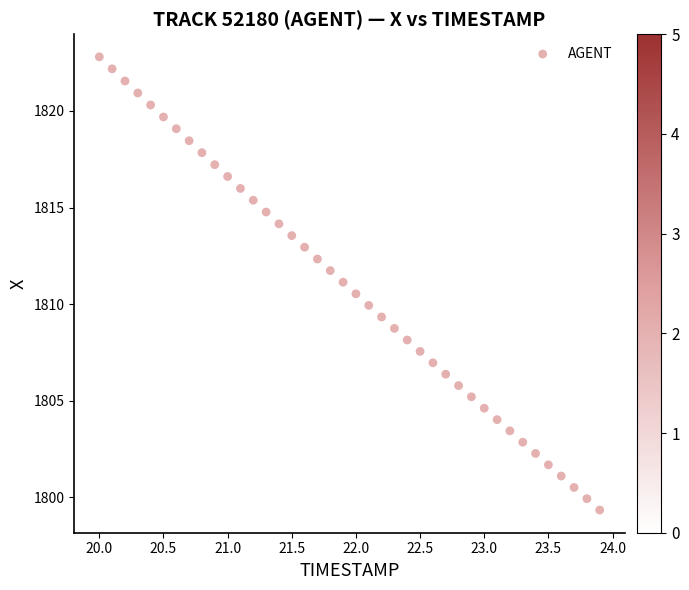

What is the range of X values (max minus min)?

3.9